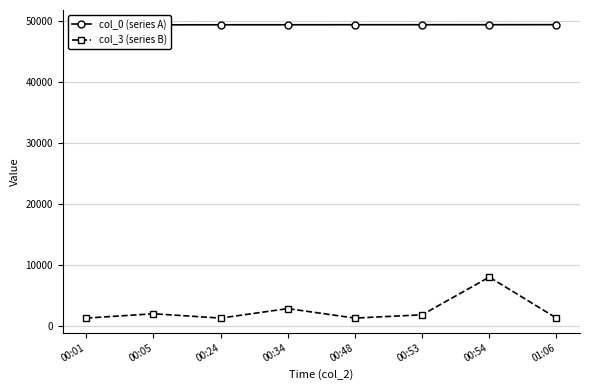

In col_3 (series B), how many points are lower than both neighbors (excluding endpoints)?

2